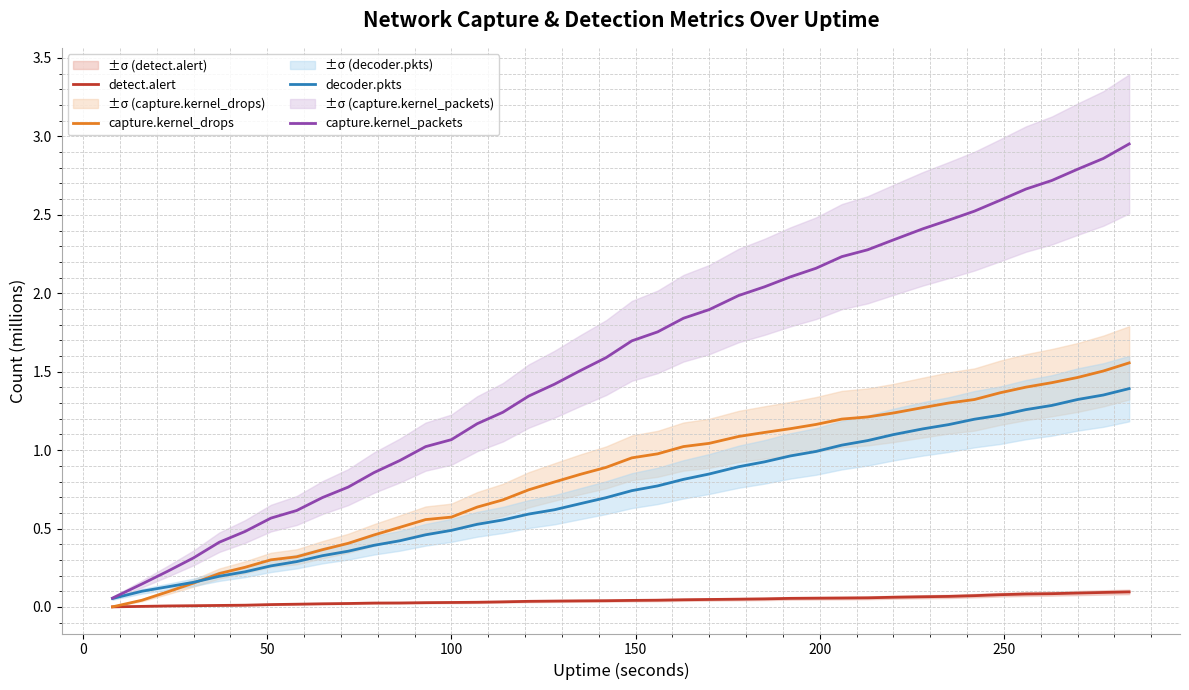

Does the chart have visible grid lines?

Yes